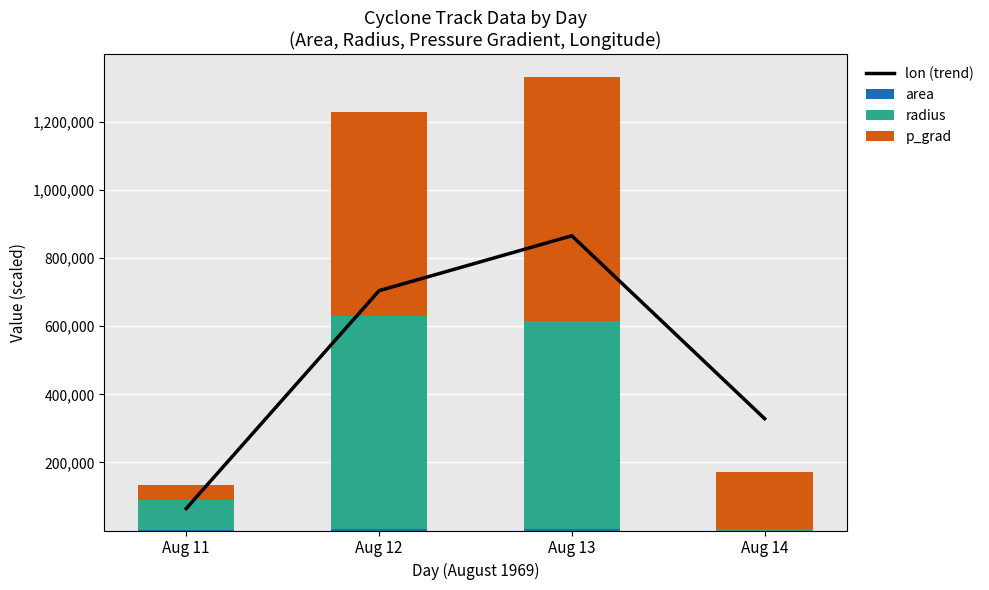

Is the value of area at Aug 14 greater than the value of lon (trend) at Aug 13?

No